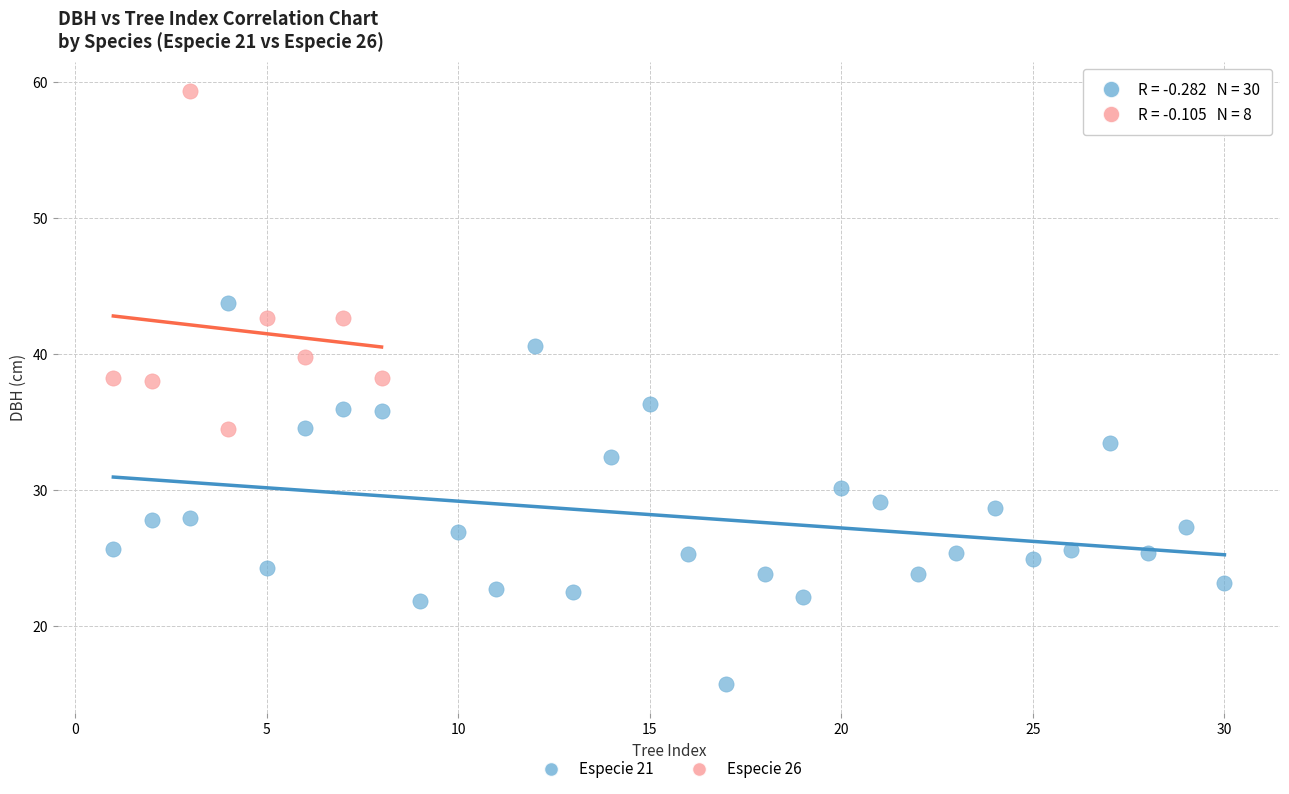

Which series contains the highest Y value?

Especie 26